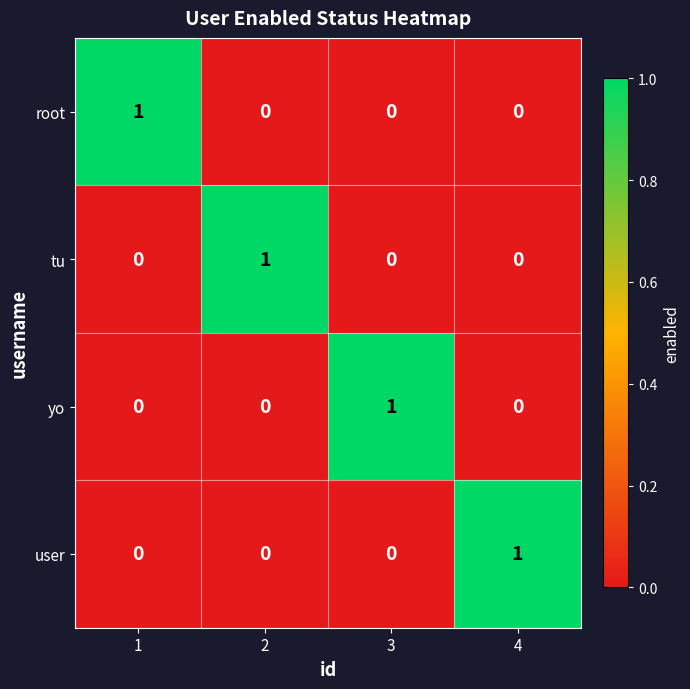

What is the total value across all series at 4?

1